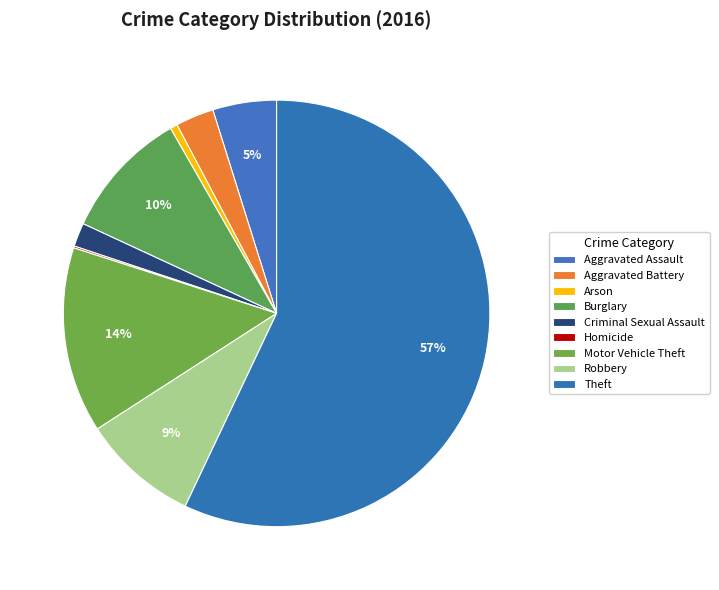

Count the number of slices in the pie.

9